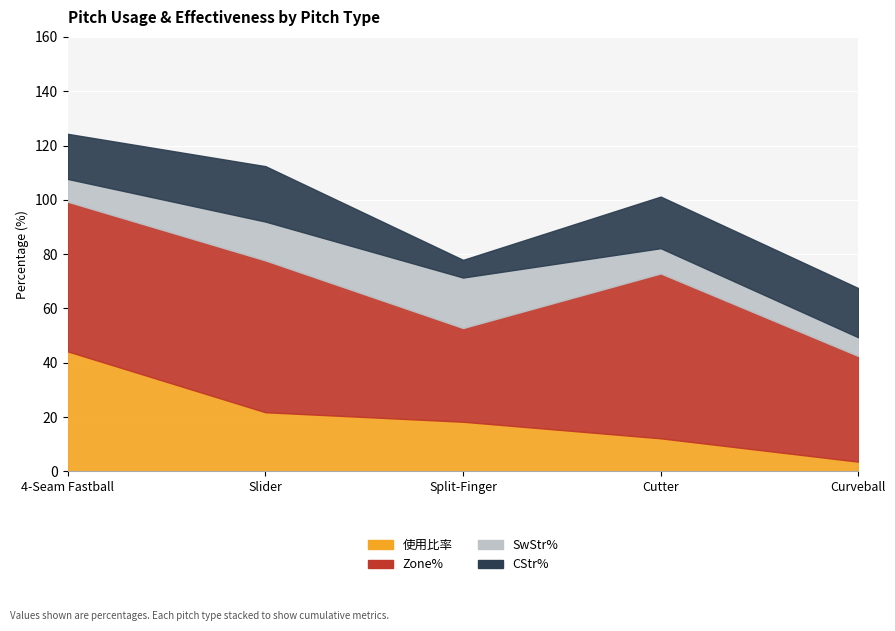

Which series has the largest range (max minus min)?

使用比率